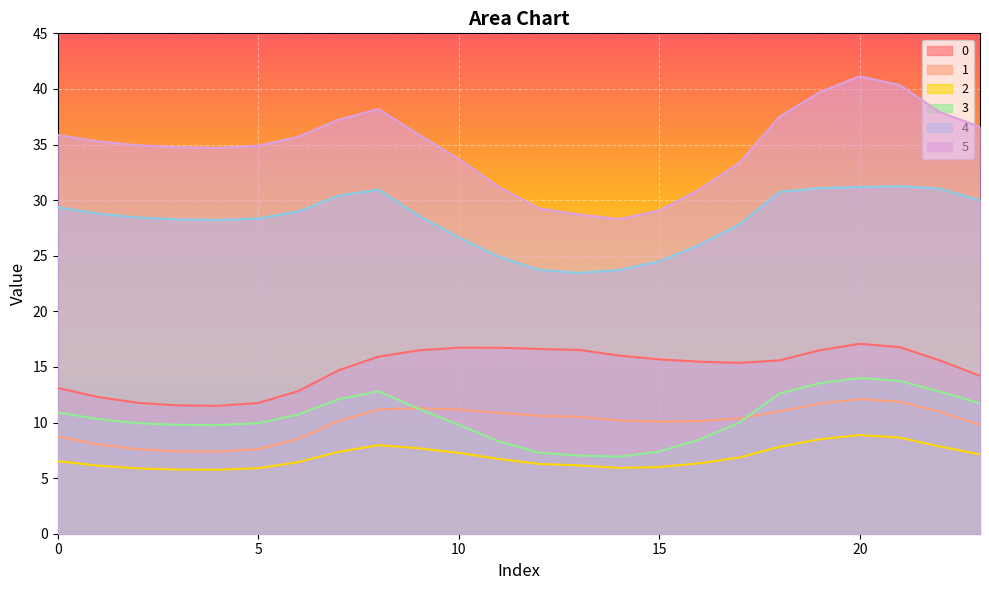

Reading right to left, extract all data points from this chart.

0: 14.2	15.6	16.8	17.1	16.5	15.6	15.4	15.5	15.7	16.0	16.5	16.6	16.7	16.7	16.5	15.9	14.7	12.8	11.8	11.5	11.5	11.8	12.3	13.1
1: 9.8	11.0	11.9	12.1	11.7	11.0	10.4	10.1	10.1	10.2	10.5	10.6	10.9	11.2	11.3	11.2	10.1	8.5	7.6	7.4	7.4	7.6	8.0	8.7
2: 7.1	7.8	8.6	8.9	8.5	7.8	6.9	6.3	6.0	5.9	6.1	6.3	6.7	7.3	7.7	8.0	7.4	6.4	5.9	5.8	5.8	5.9	6.1	6.5
3: 11.7	12.8	13.7	14.0	13.5	12.6	10.0	8.5	7.4	6.9	7.0	7.3	8.3	9.8	11.2	12.8	12.1	10.7	9.9	9.8	9.8	9.9	10.3	10.9
4: 30.0	31.0	31.3	31.2	31.1	30.7	27.8	26.0	24.5	23.7	23.5	23.7	24.9	26.6	28.6	30.9	30.4	29.0	28.3	28.2	28.3	28.4	28.8	29.4
5: 36.6	37.9	40.3	41.1	39.7	37.5	33.4	30.9	29.1	28.3	28.7	29.3	31.2	33.7	35.9	38.2	37.2	35.7	34.9	34.7	34.8	34.9	35.3	35.9